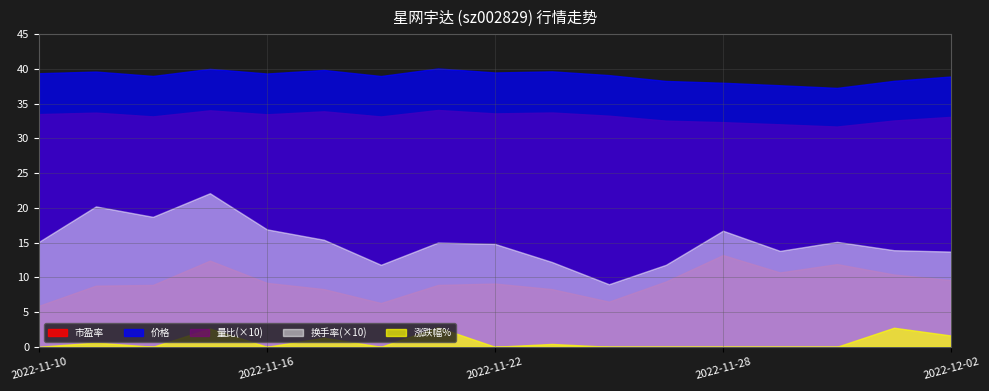

Which series changed the most between 2022-11-15 and 2022-12-02?

价格